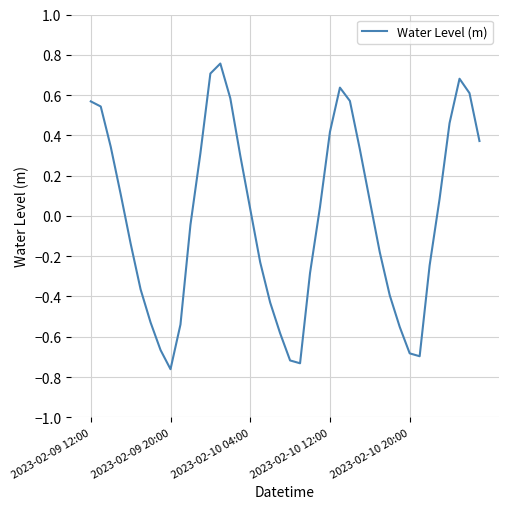

What is the difference between the maximum and minimum values?

1.5